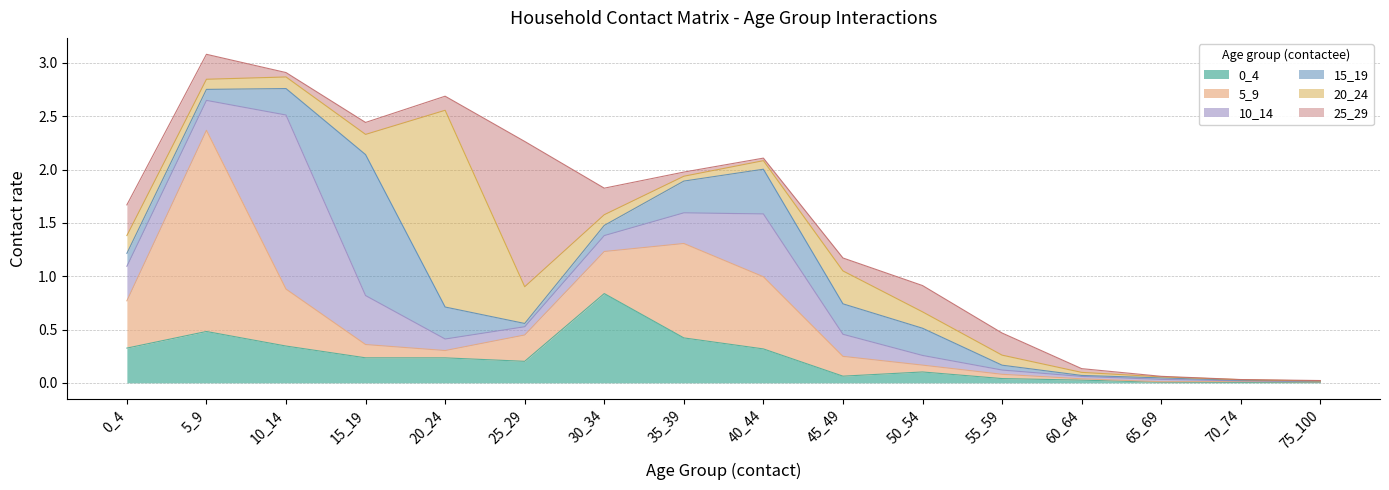

Where is 10_14 nearest to the value 0?

75_100